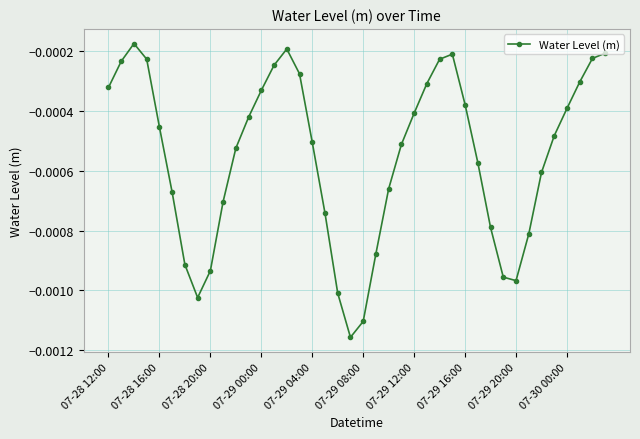

How many interior local valleys (lower than both neighbors) does the data have?

3